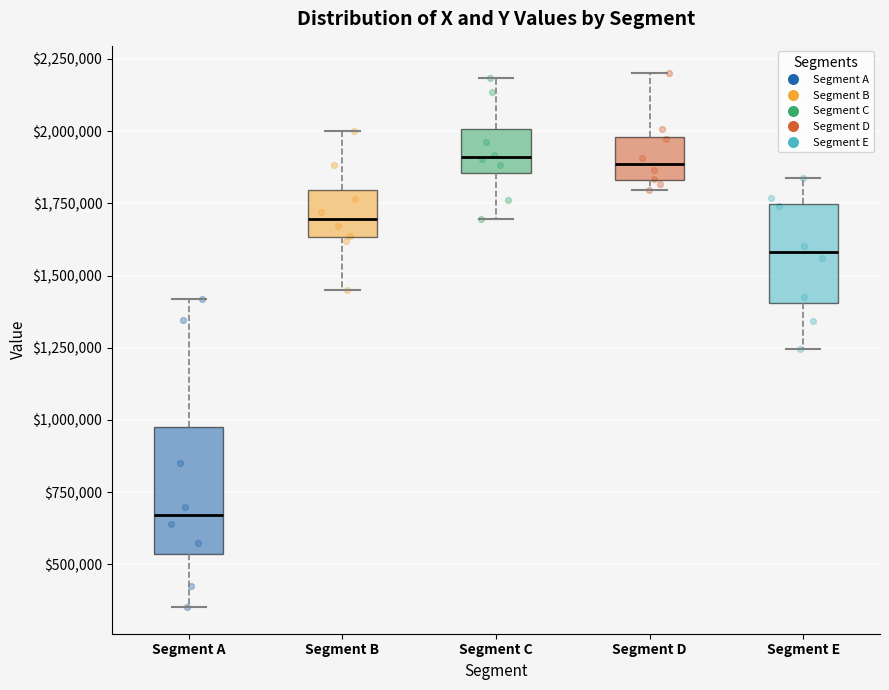

Where does the median line of the box for Segment A sit on the y-axis? The values are not printed on the chart, so give them approximately, as read against the axis.

650000